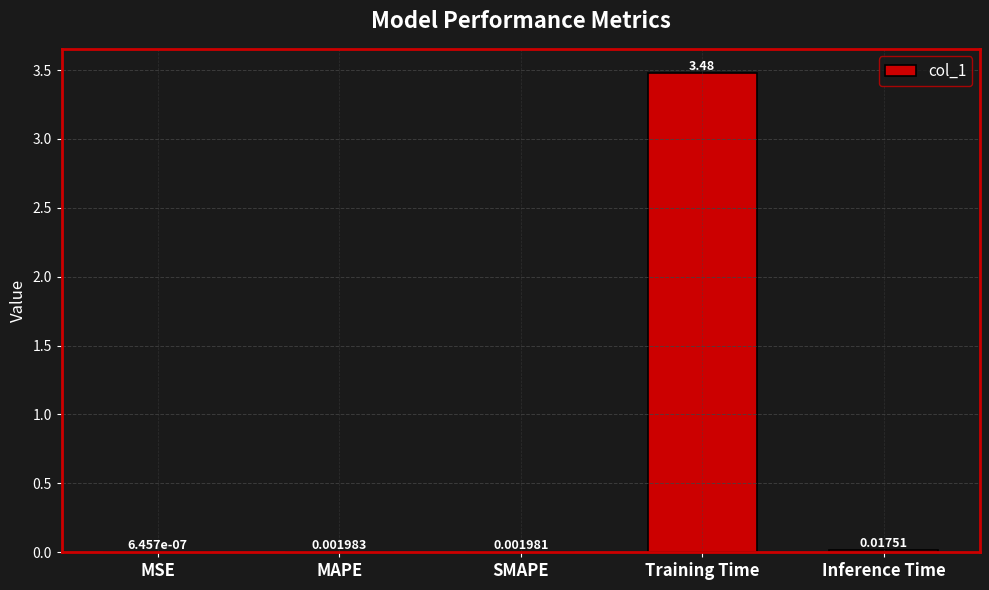

Count the number of categories in the chart.

5